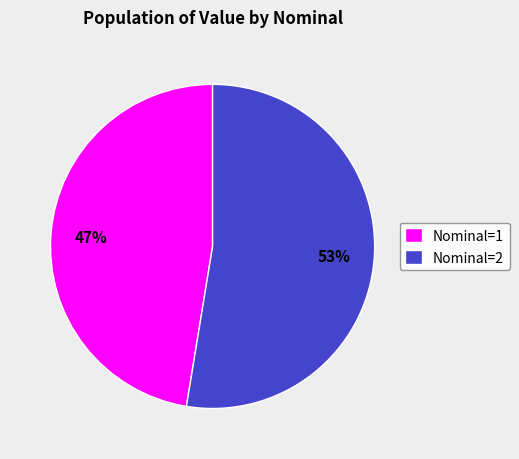

Between Nominal=1 and Nominal=2, which is larger?

Nominal=2